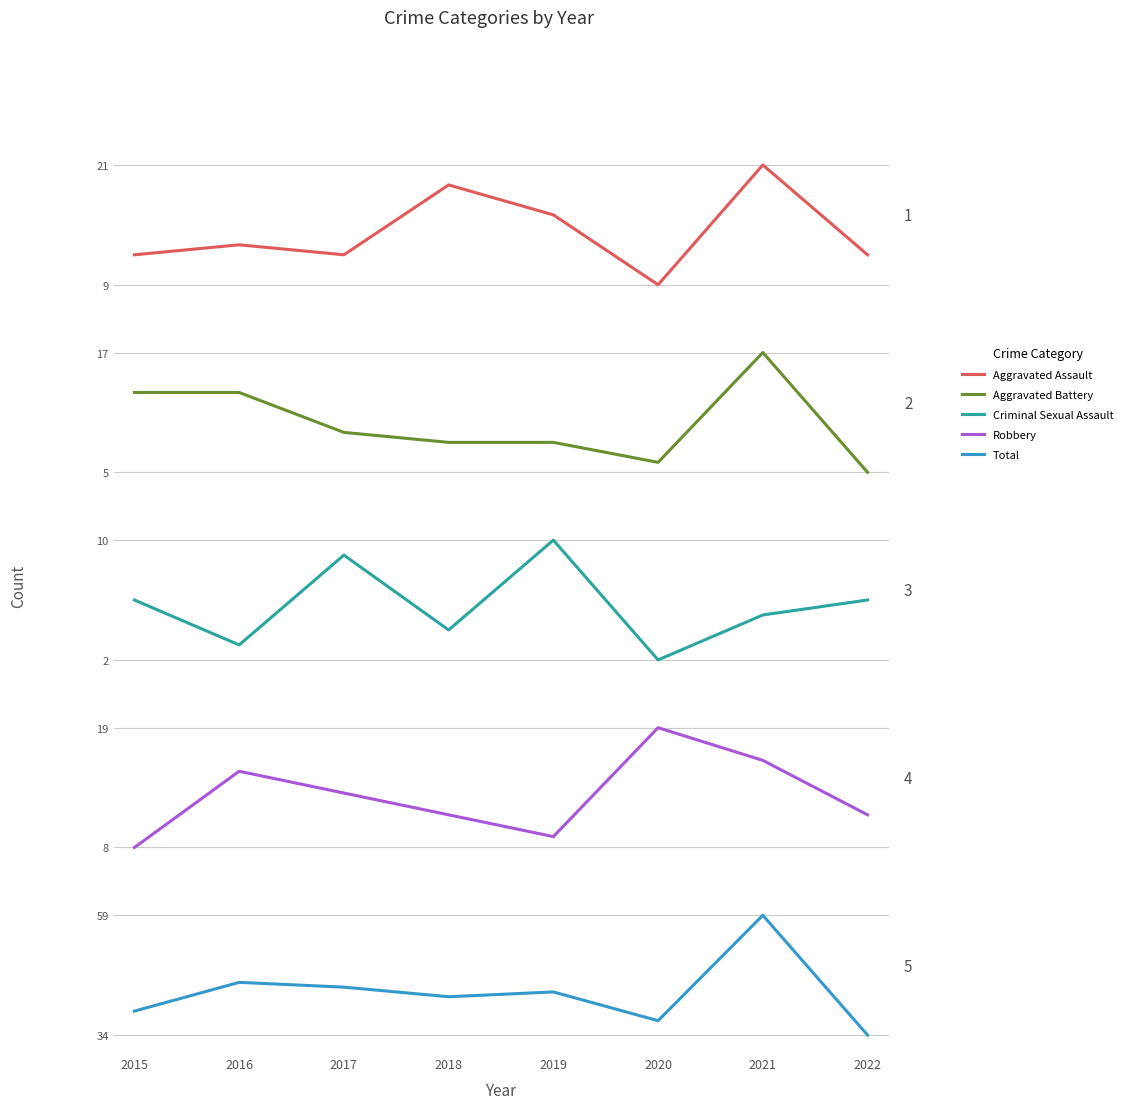

Read the Robbery value at 2018.

11